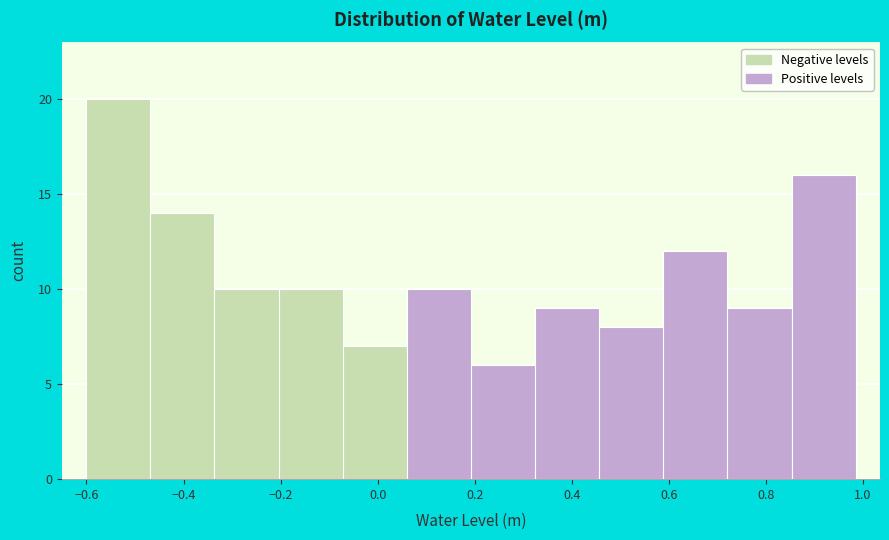

Which range on the x-axis has the tallest bar?

-0.60 to -0.46